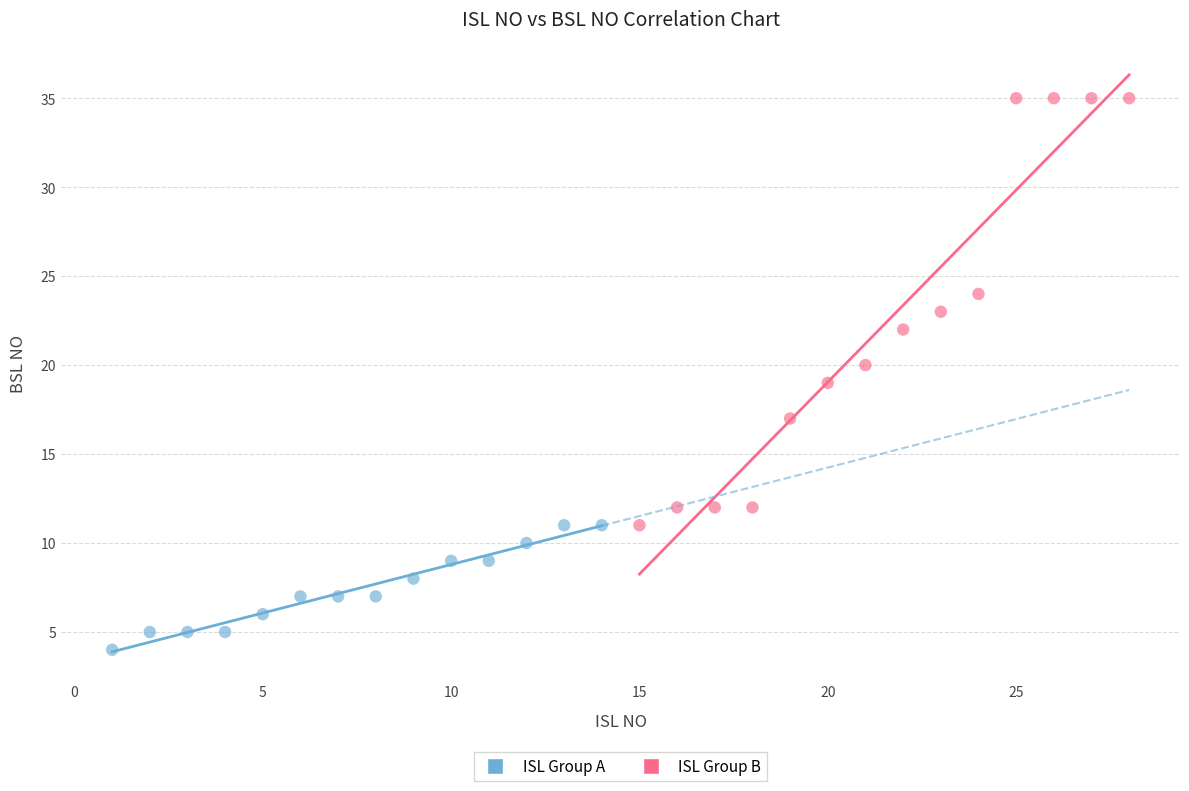

Which series has the widest spread of Y values?

ISL Group B